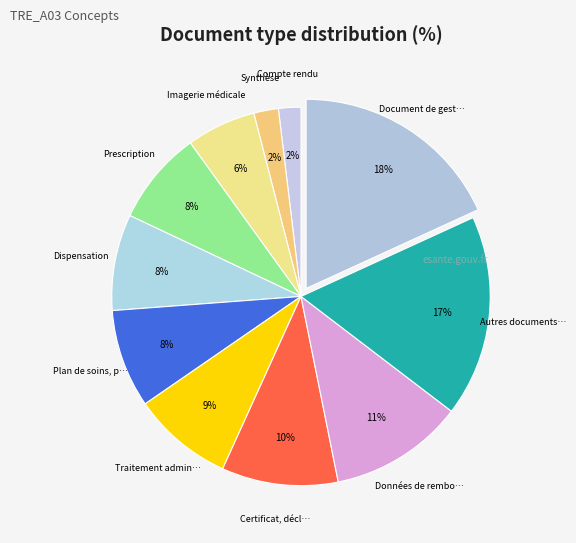

How many slices are in this pie chart?

11